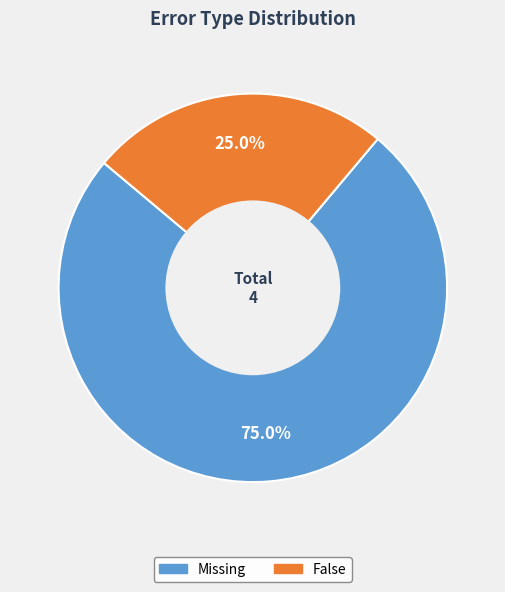

Is it true that Missing is 75% of the pie?

True